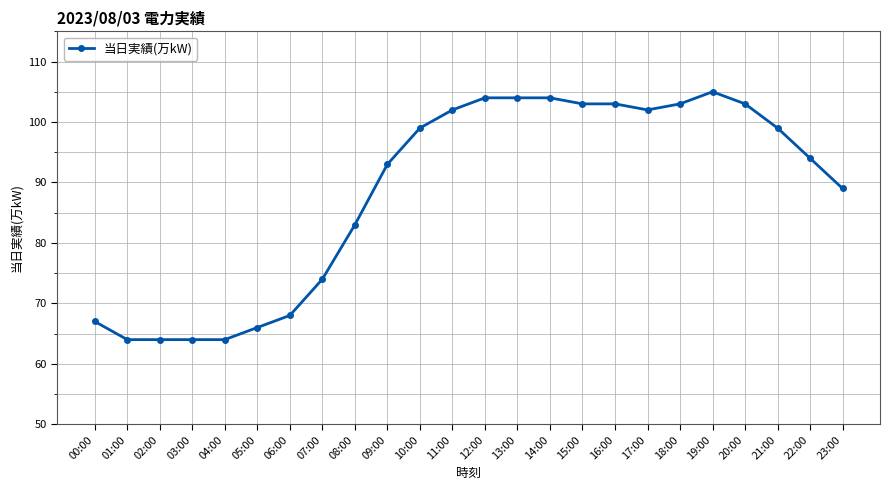

What is the change in value from 01:00 to 17:00?

+38